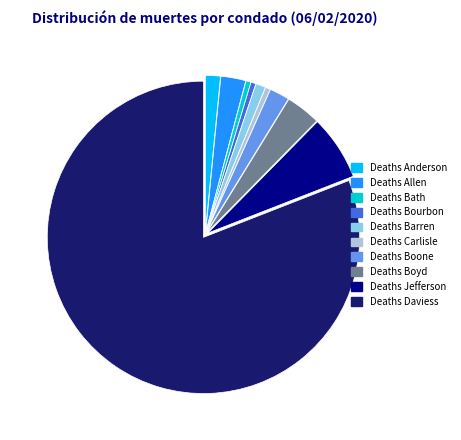

Is the sum of Deaths Boone and Deaths Carlisle greater than half?

No